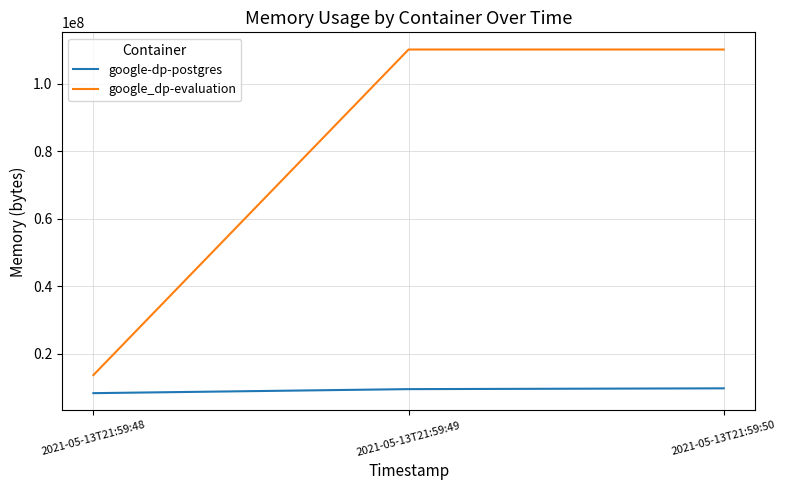

At how many categories does at least one series exceed 19136162?

2